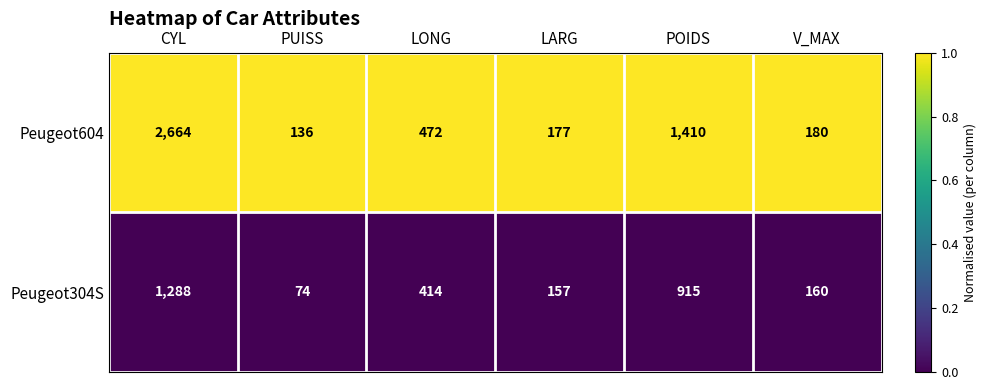

Reading right to left, extract all data points from this chart.

Peugeot604: V_MAX=180	POIDS=1410	LARG=177	LONG=472	PUISS=136	CYL=2664
Peugeot304S: V_MAX=160	POIDS=915	LARG=157	LONG=414	PUISS=74	CYL=1288